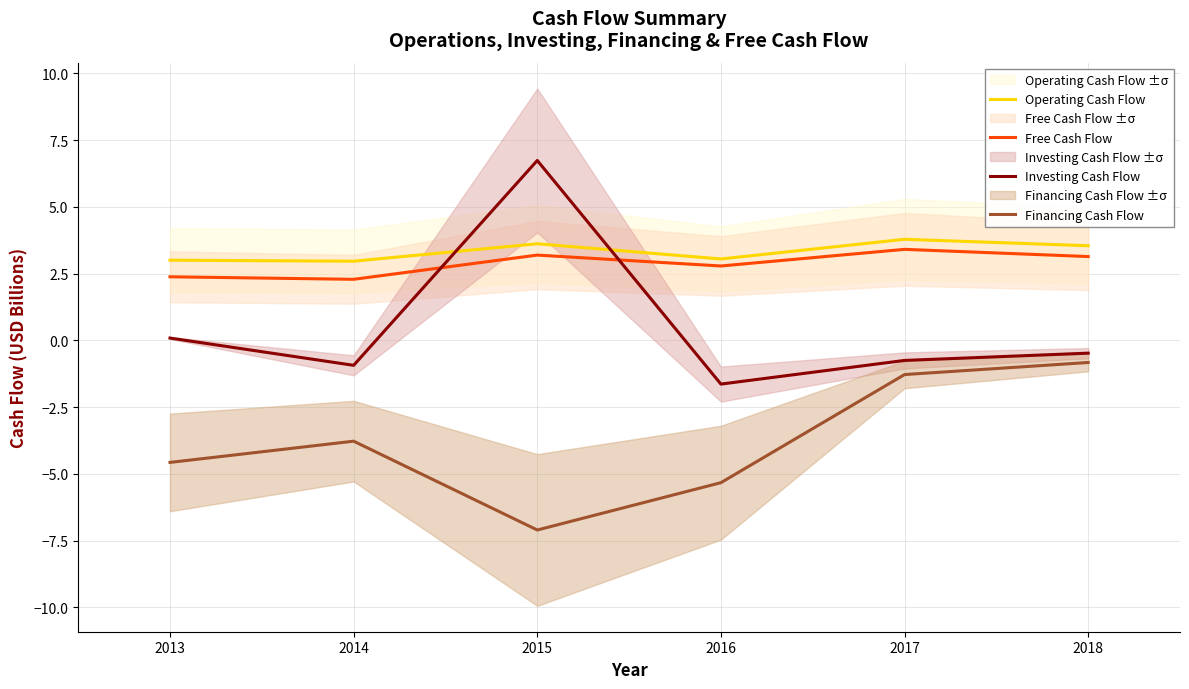

Reading right to left, list all the values displayed in this chart.

Operating Cash Flow: 2018=3.5	2017=3.8	2016=3.0	2015=3.6	2014=3.0	2013=3.0
Free Cash Flow: 2018=3.1	2017=3.4	2016=2.8	2015=3.2	2014=2.3	2013=2.4
Investing Cash Flow: 2018=-0.5	2017=-0.8	2016=-1.6	2015=6.7	2014=-0.9	2013=0.1
Financing Cash Flow: 2018=-0.8	2017=-1.3	2016=-5.3	2015=-7.1	2014=-3.8	2013=-4.6